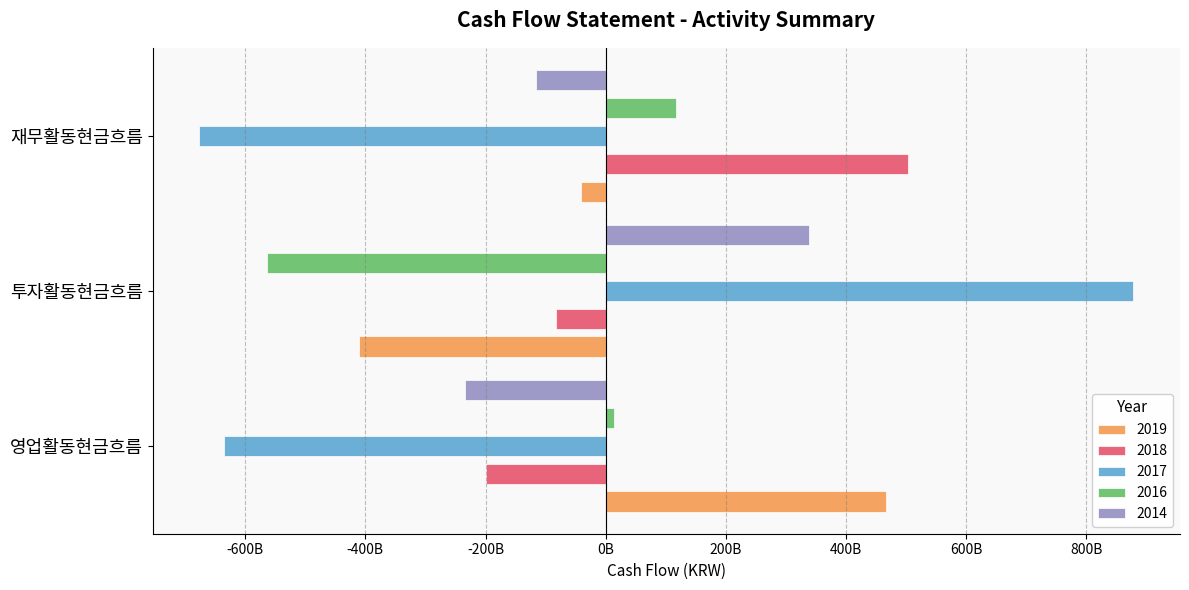

At which category is the sum across all series the highest?

투자활동현금흐름